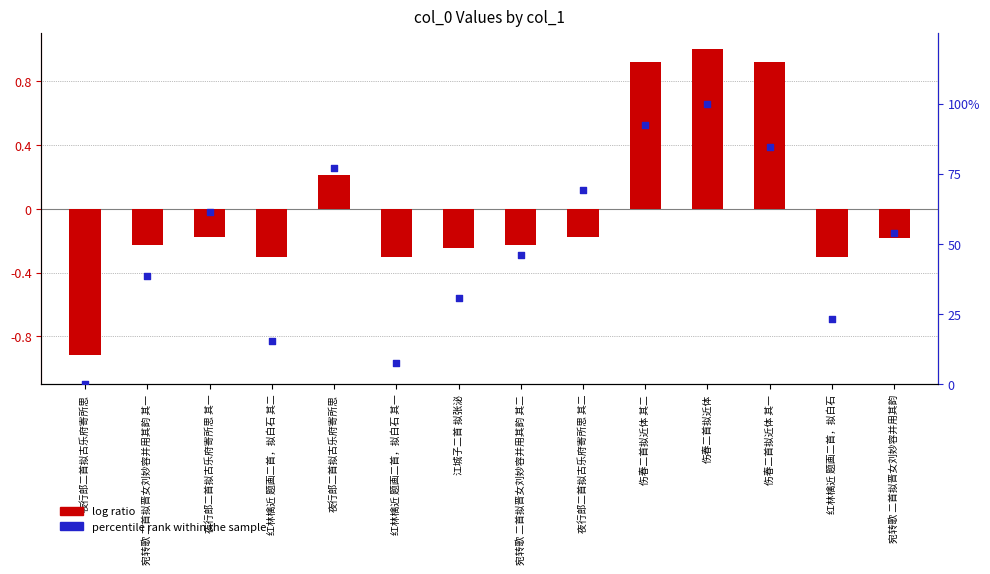

What is the total value across all series at 红林檎近 题画二首，拟白石 其二?

15.1